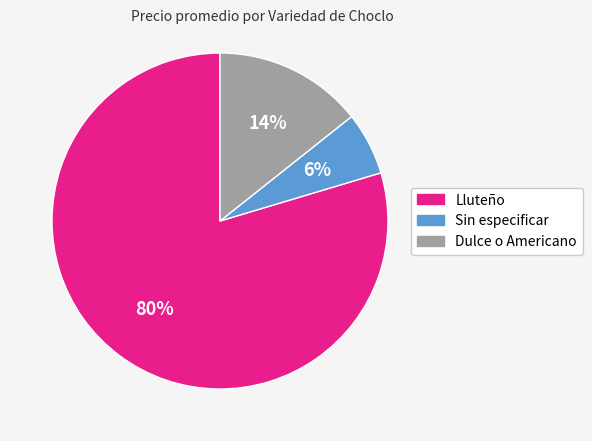

Which category has the smallest portion of the pie?

Sin especificar